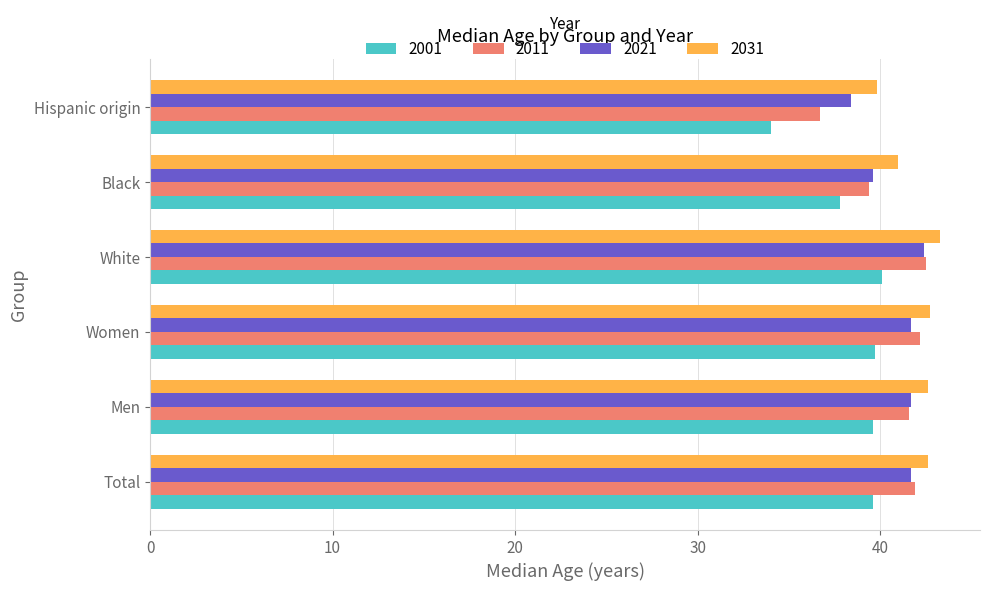

What is the greatest value displayed?

43.3